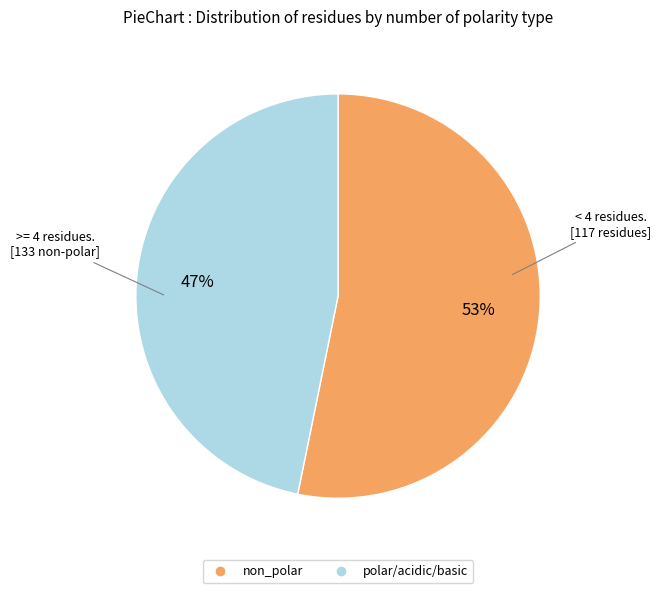

To the nearest percent, what is the difference between the largest and smallest slice percentages?

6%